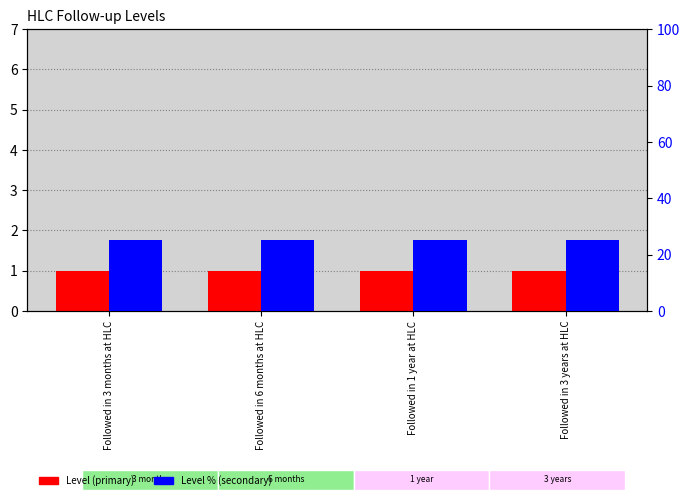

What is the label of the 2nd bar from the right?

Followed in 1 year at HLC